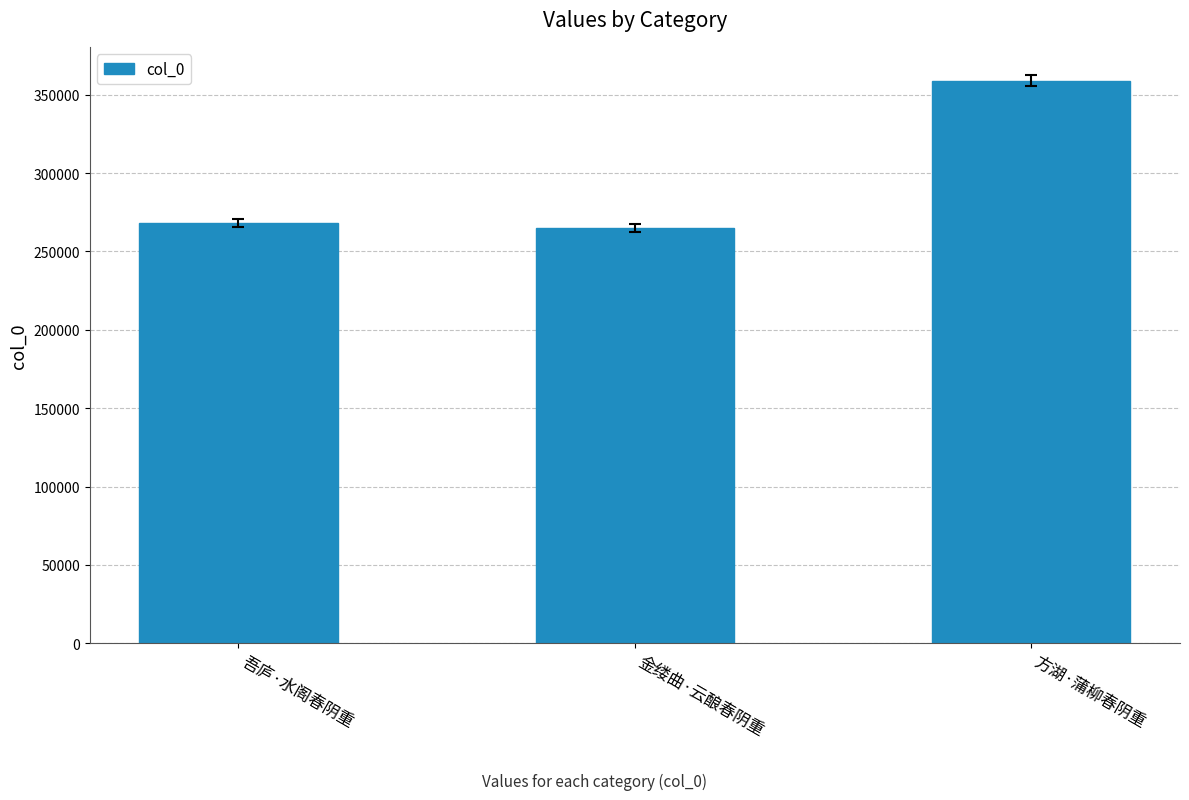

The value at 吾庐·水阁春阴重 is 268349. True or false?

True